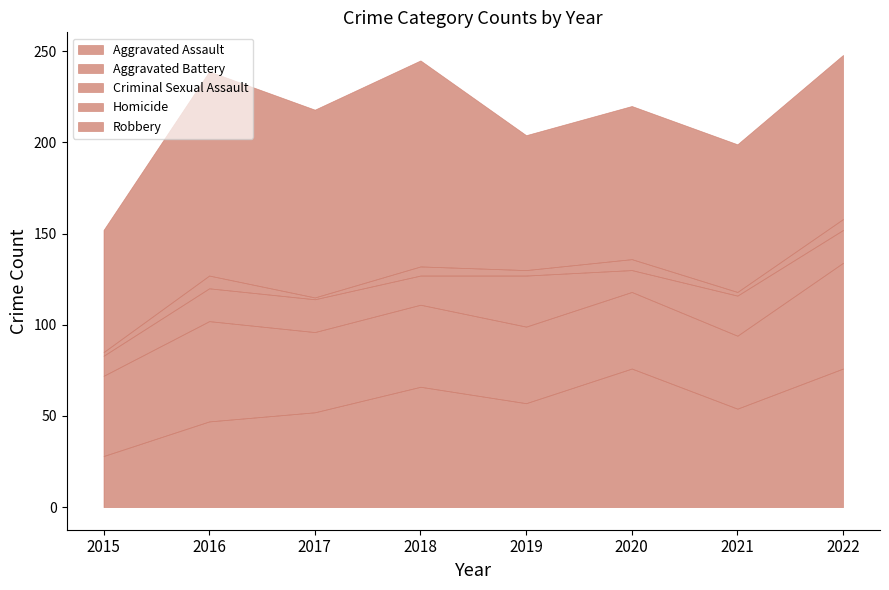

What is the sum of the Homicide values at 2015 and 2019?

5